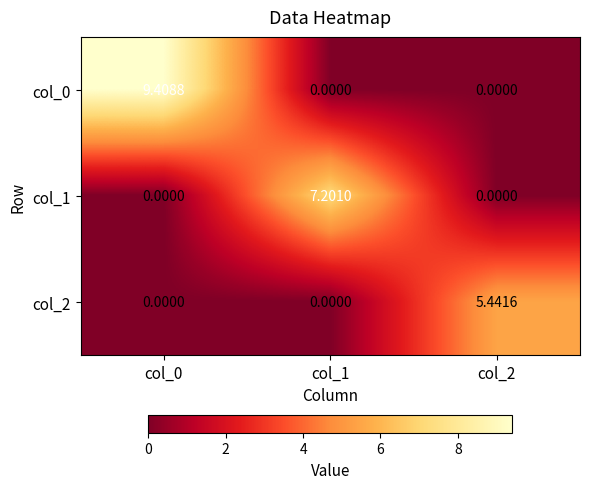

Is the value of col_2 at col_2 greater than the value of col_1 at col_2?

Yes